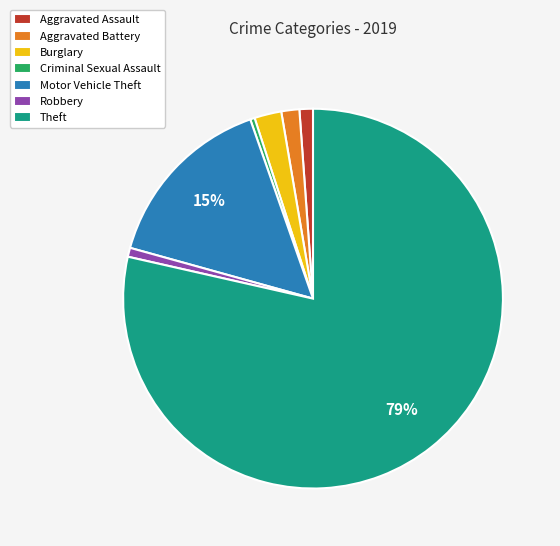

Is there a majority slice in this chart?

Yes